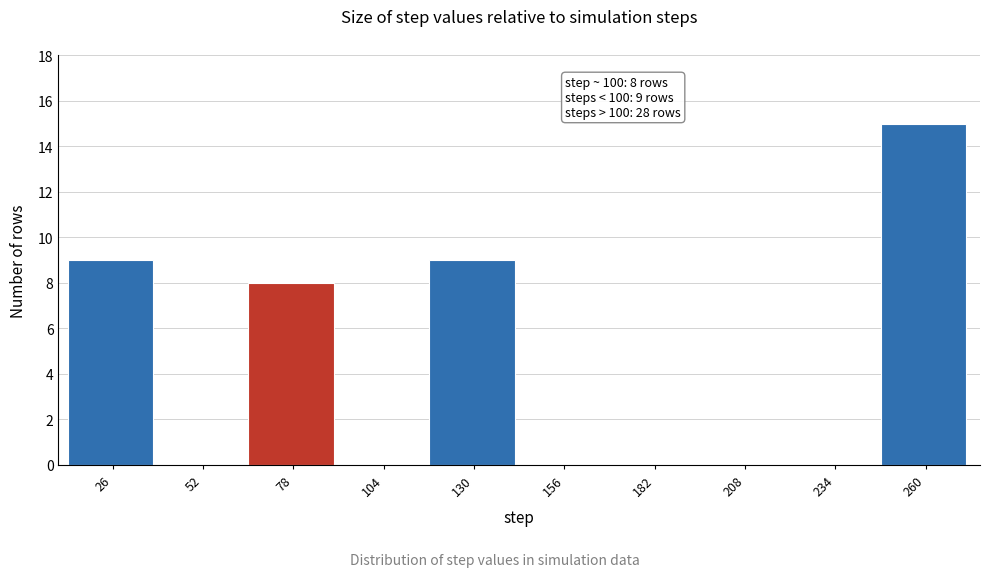

Reading left to right, extract all data points from this chart.

26=9	52=0	78=8	104=0	130=9	156=0	182=0	208=0	234=0	260=15